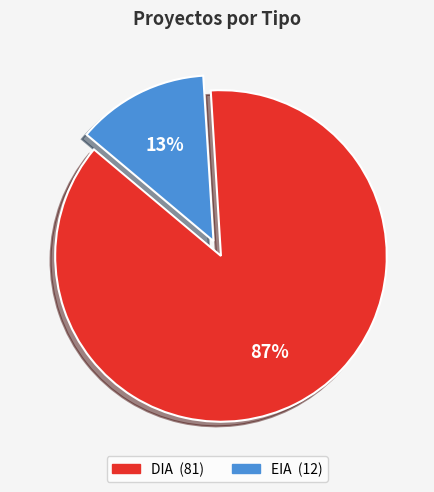

Is it true that EIA is 13% of the pie?

True